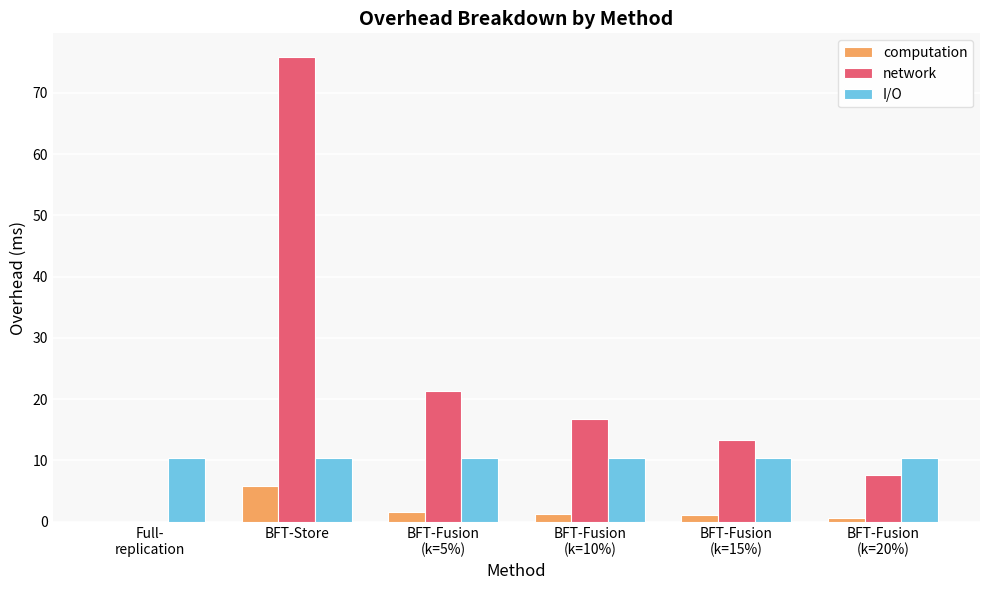

How many groups of bars are there?

6